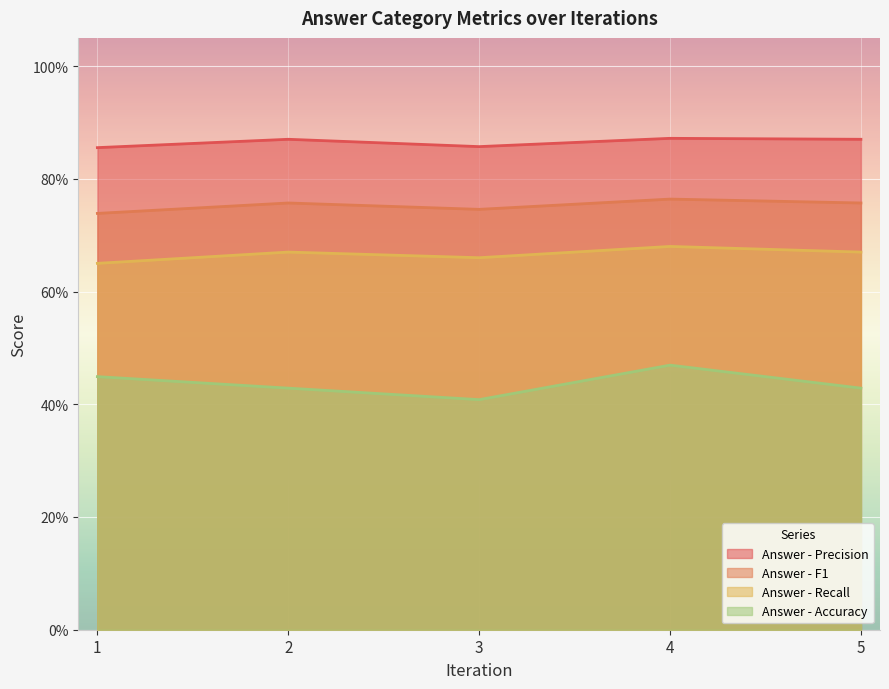

How many interior local valleys does the Answer - Recall series have?

1